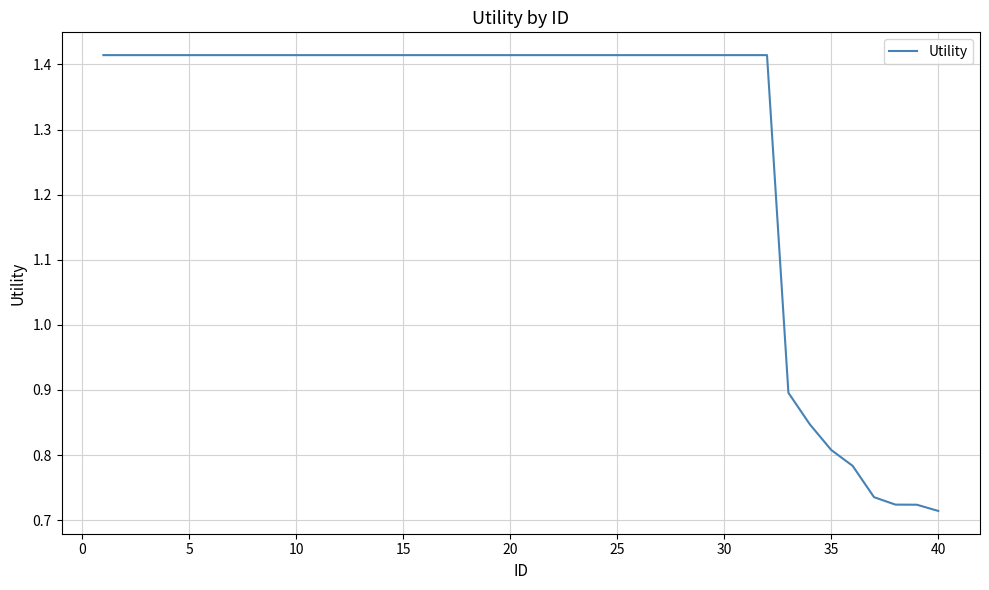

Count the values in the range 1 to 2.

32